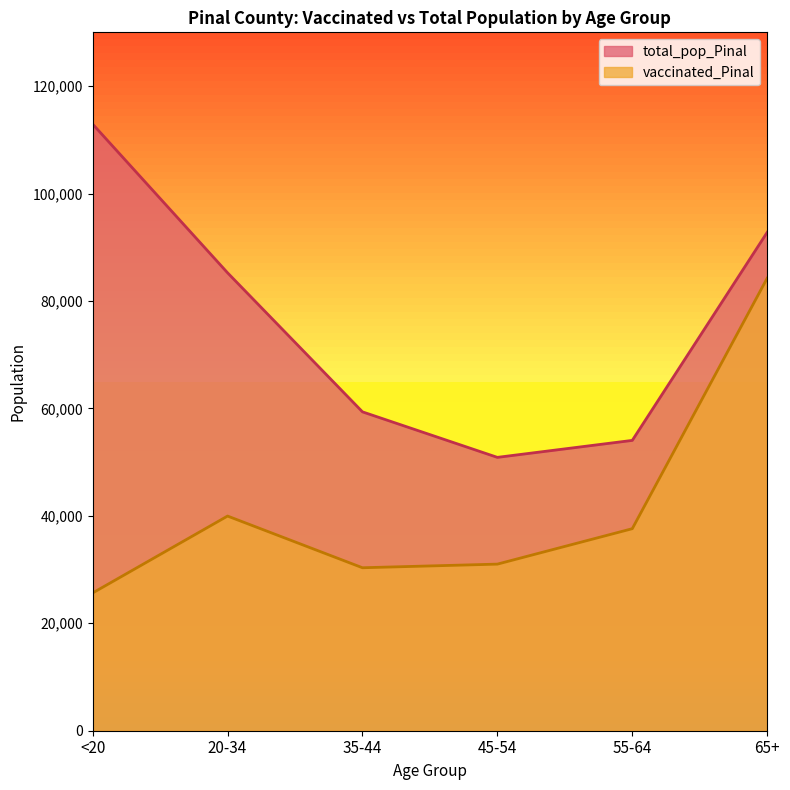

True or false: total_pop_Pinal and vaccinated_Pinal intersect in this chart.

False